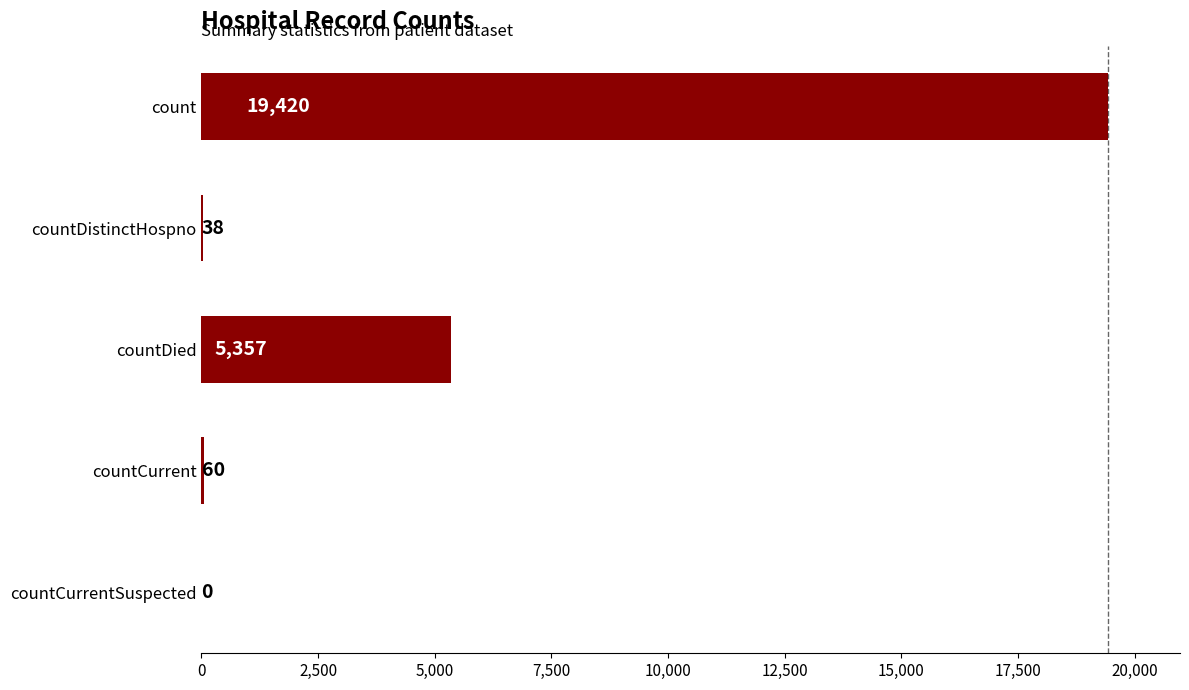

What is the maximum value shown in the chart?

19420